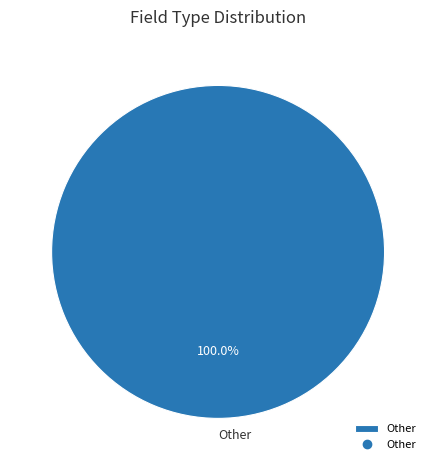

Which slice represents more than half of the pie?

Other